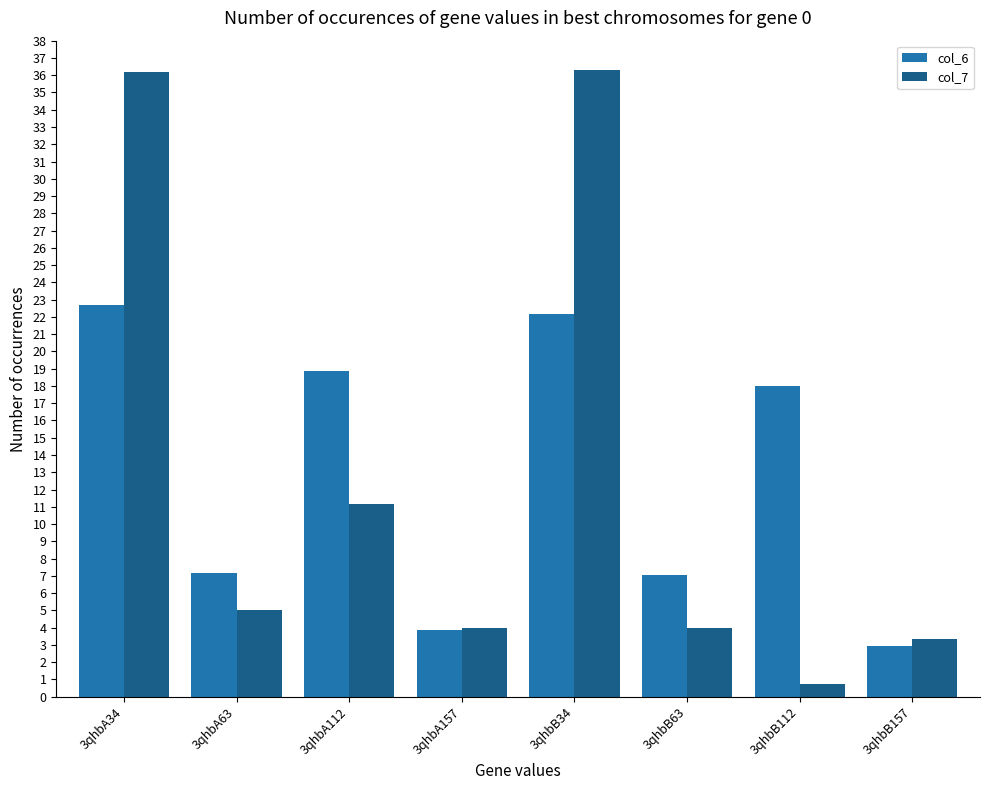

True or false: col_7 has a value of 3.0 at 3qhbA63.

False